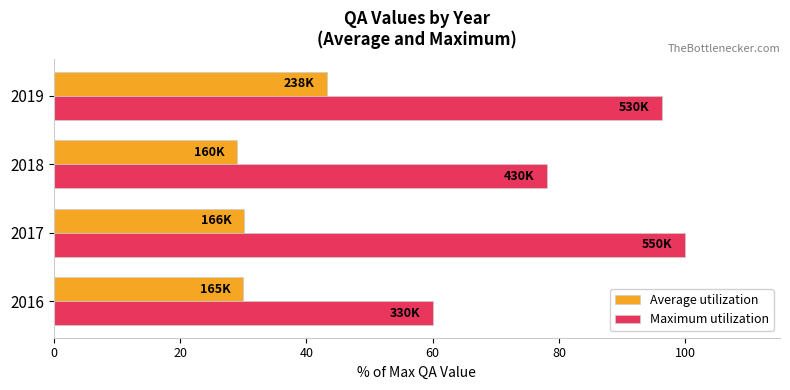

At which category is the sum across all series the highest?

2019